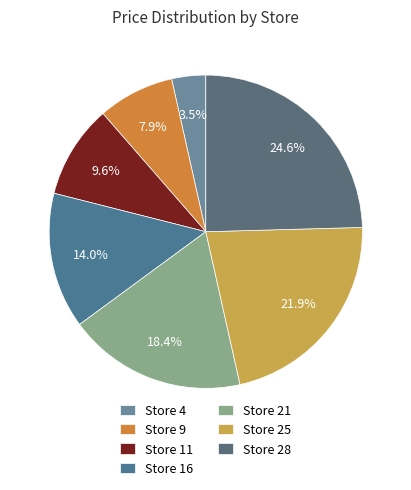

Which slice is the smallest?

Store 4